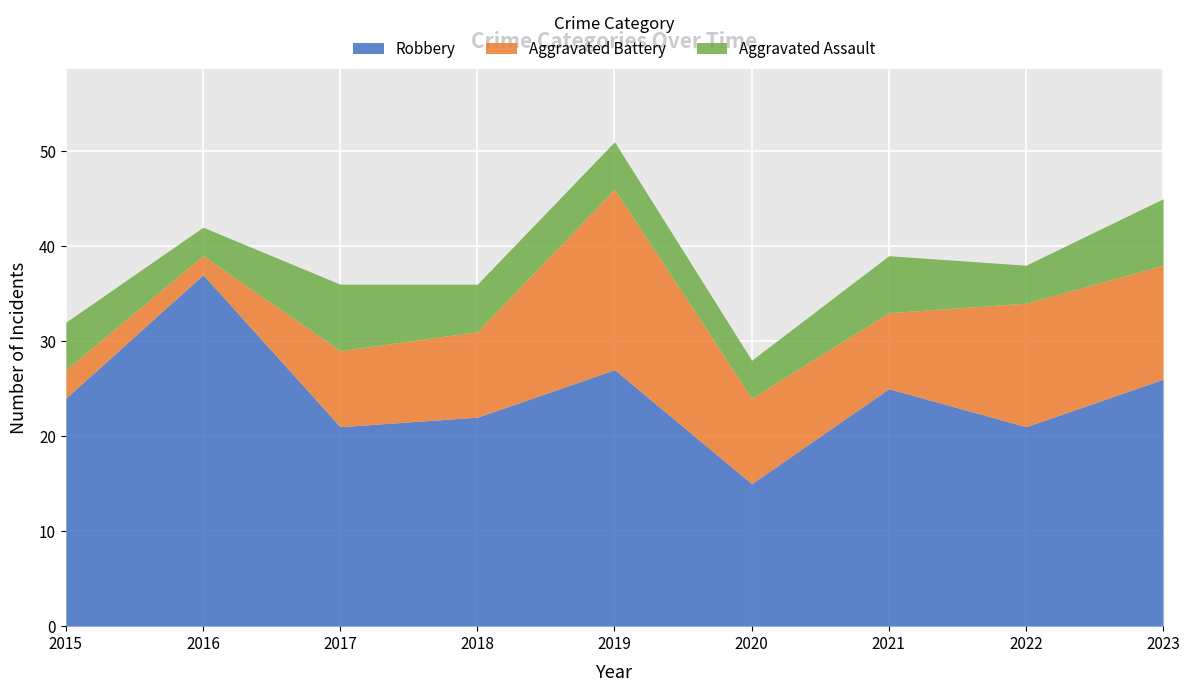

What is the minimum value for Robbery?

15